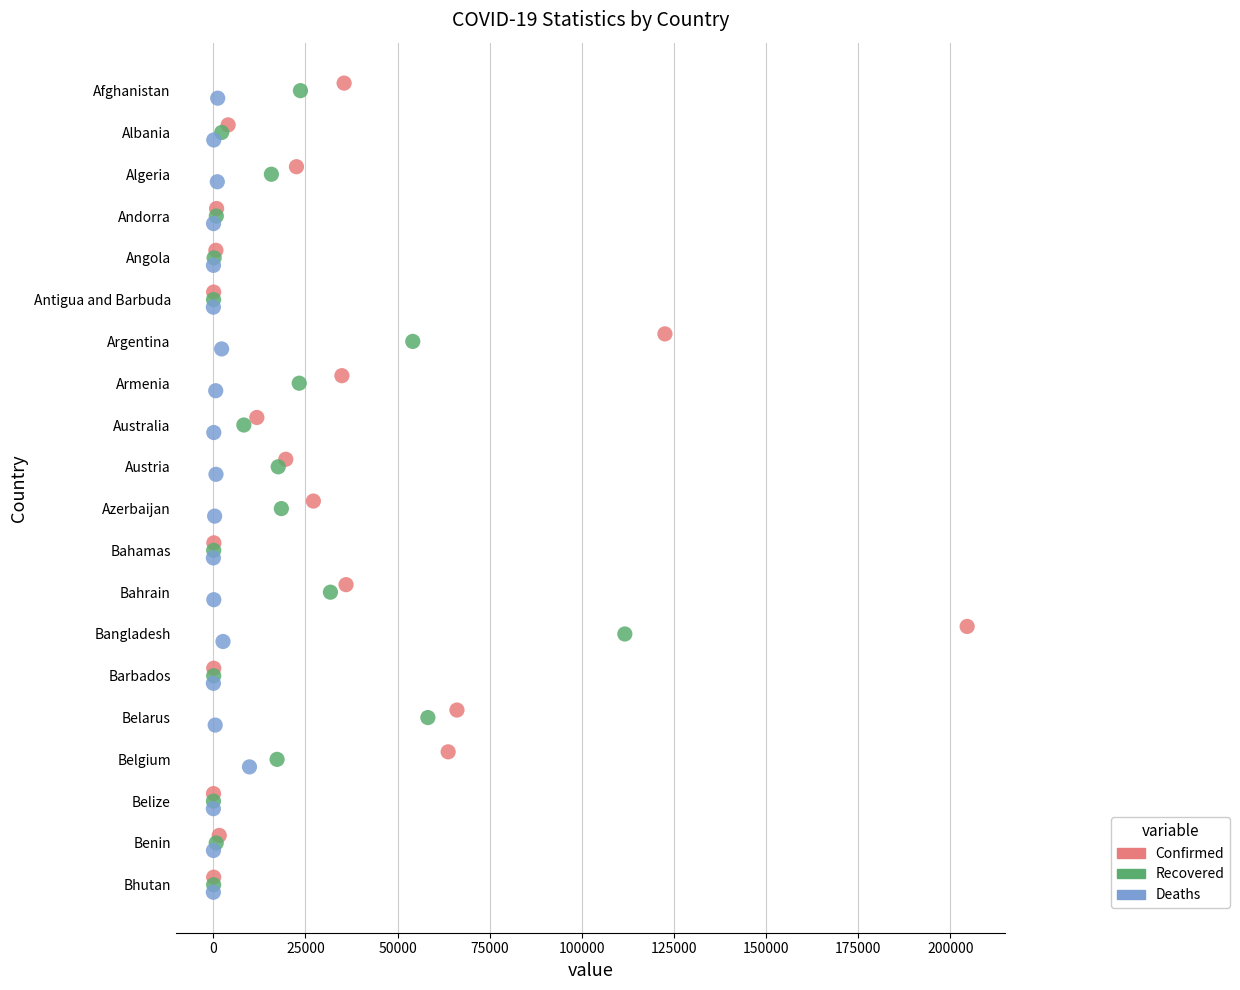

What are all the series names shown in the legend?

Confirmed, Recovered, Deaths